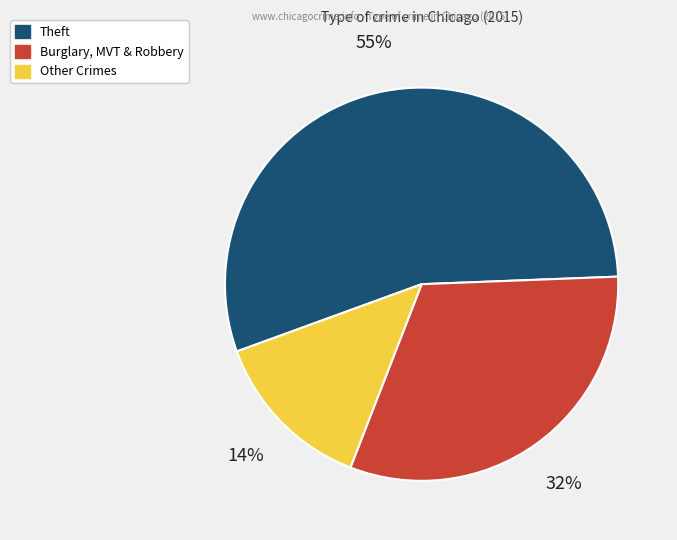

Is there a majority slice in this chart?

Yes